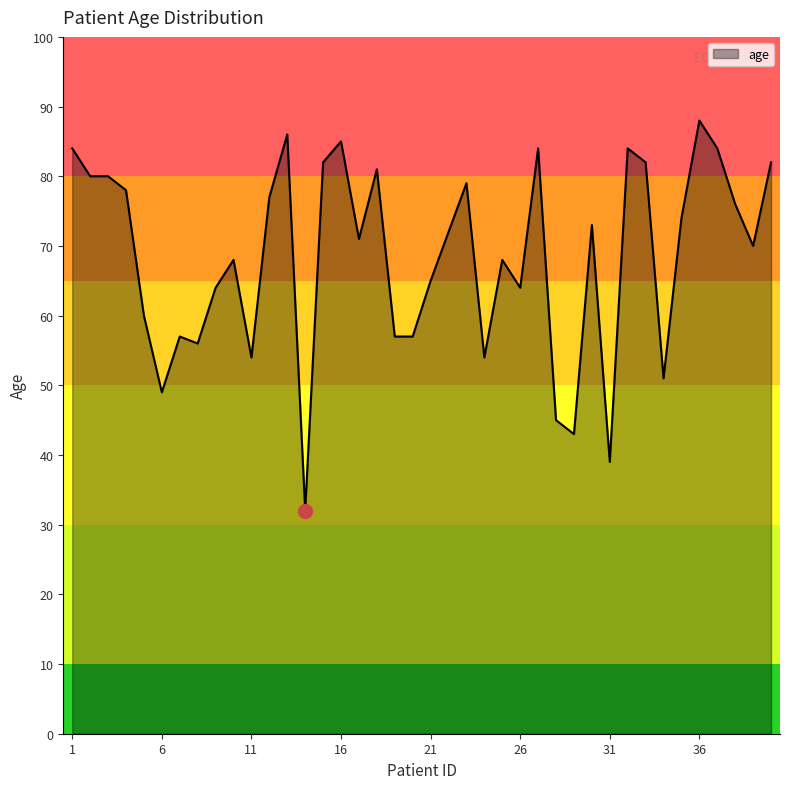

What is the greatest value displayed?

88